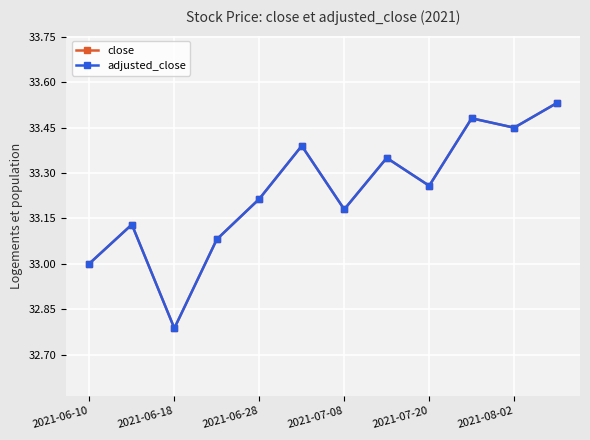

Is this an area chart (filled region under the line)?

No